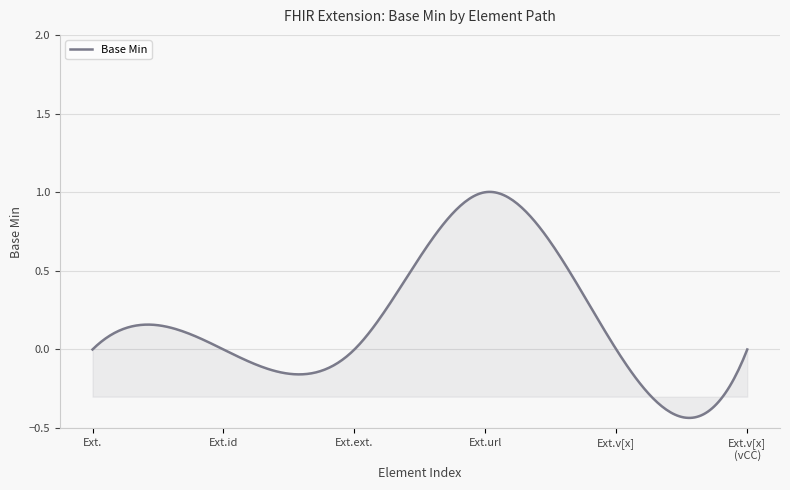

What is the difference between the maximum and minimum values?

1.4